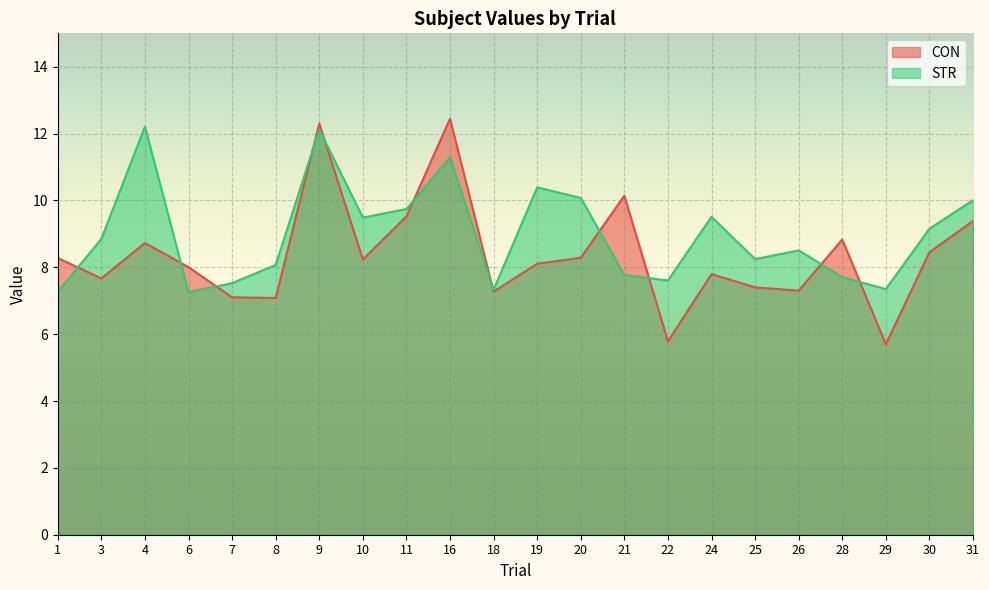

Rank the series at 29 from highest to lowest value.

STR, CON